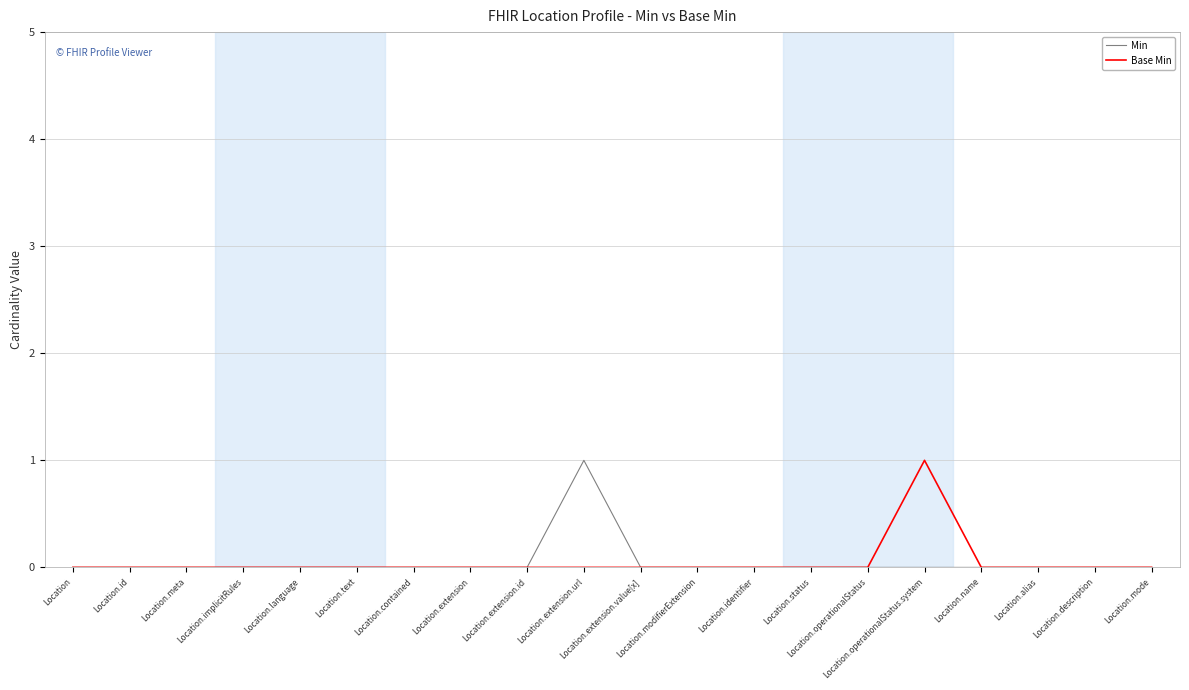

How many Base Min values are between 0 and 1?

20